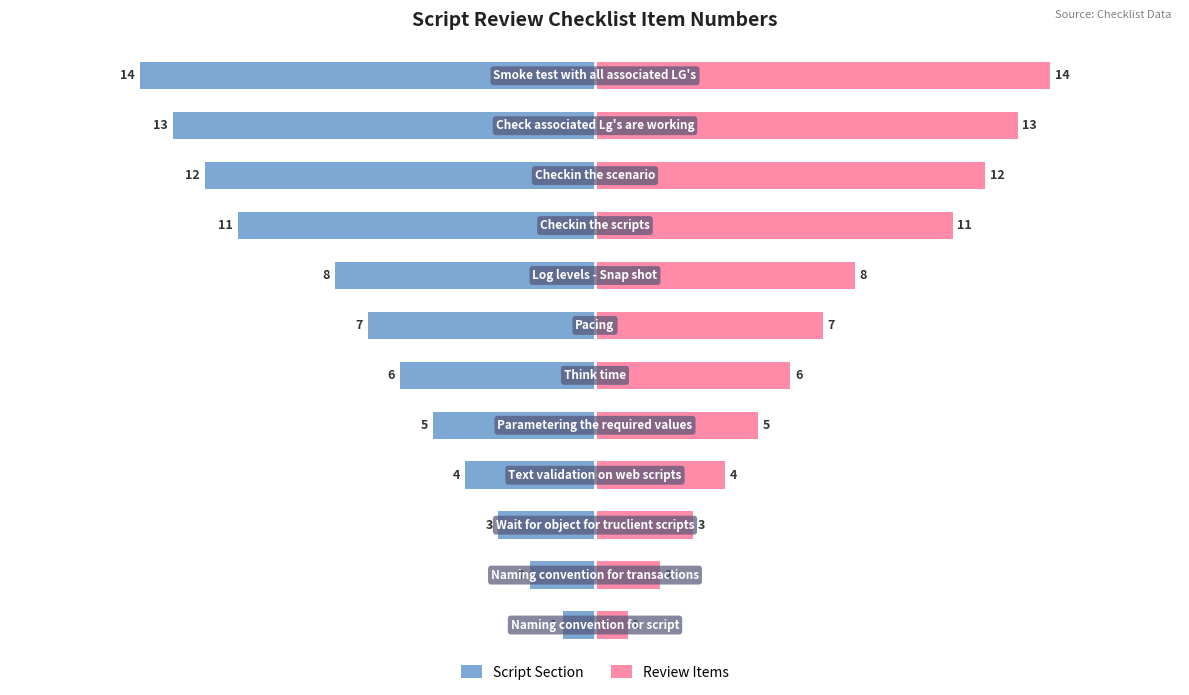

List the series in order of their peak value, lowest first.

Script Section, Review Items